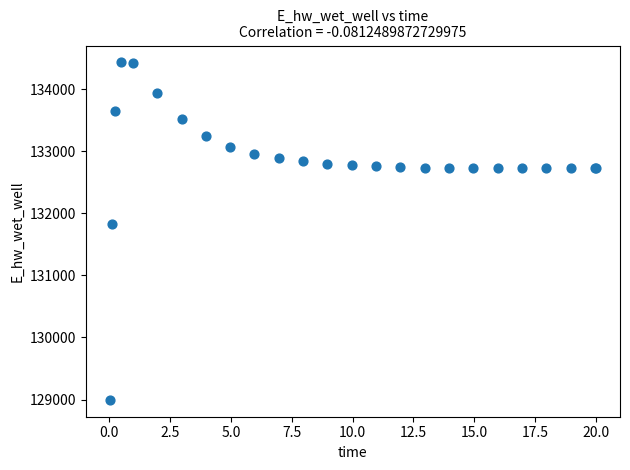

What Y value in the scatter plot is closest to 131712?

131829.9